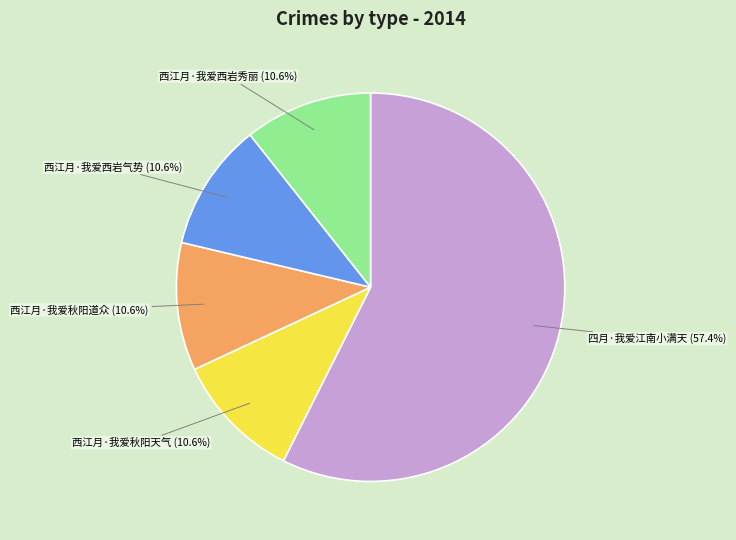

Does any single category account for the majority?

Yes